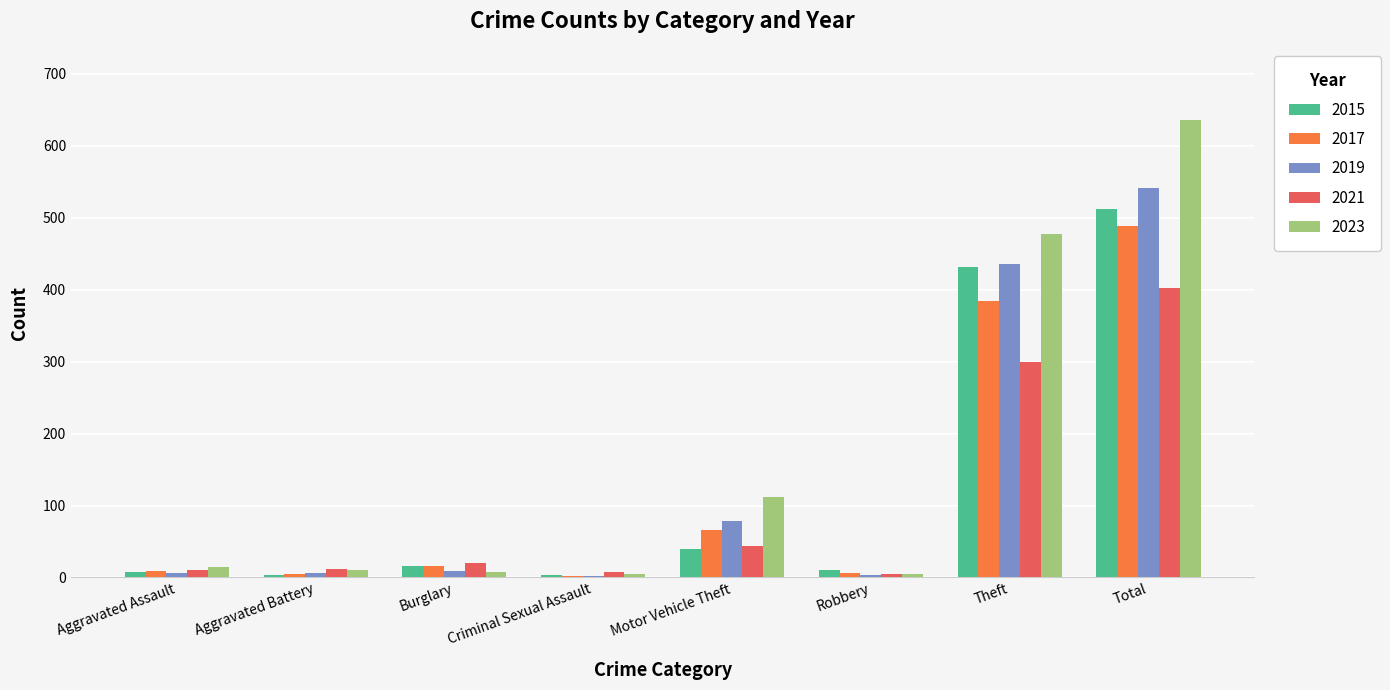

Which series has the widest spread of values?

2023